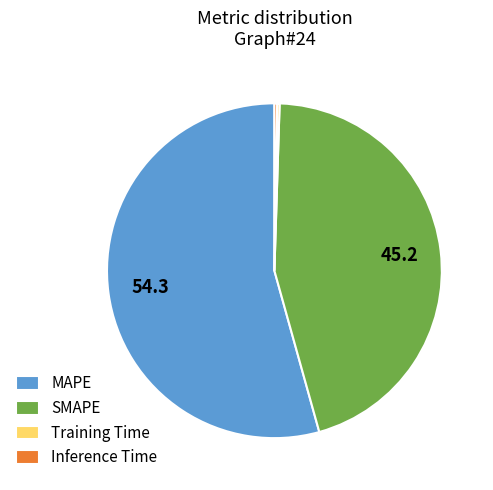

Which has a higher value, MAPE or SMAPE?

MAPE